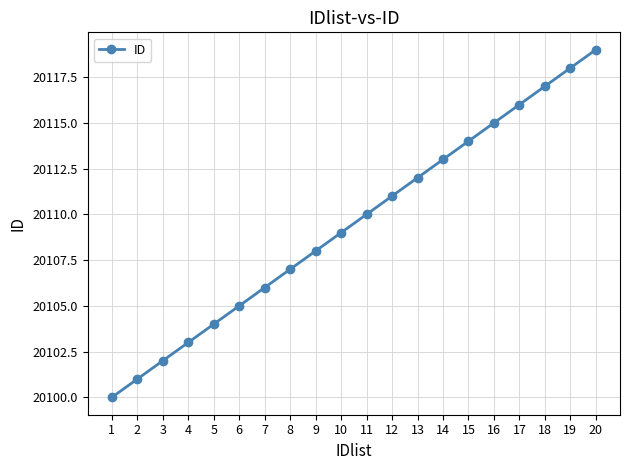

What is the sum of all values?

402190